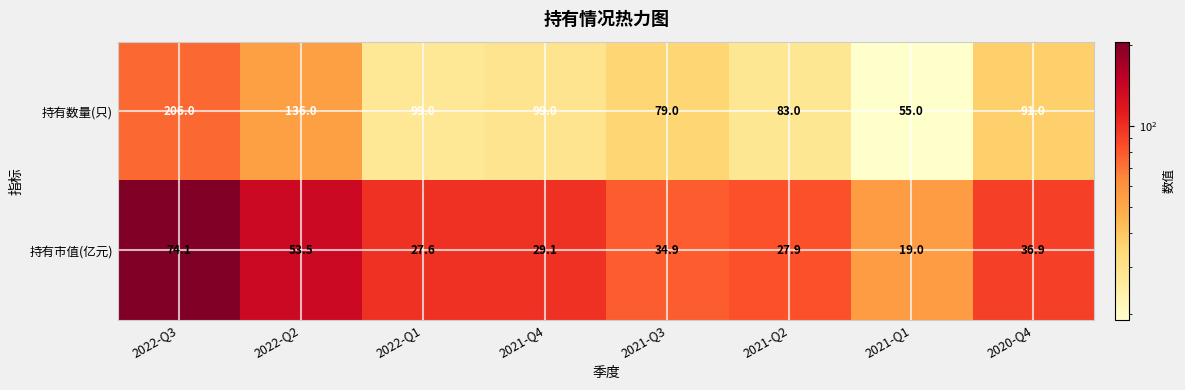

Reading left to right, list all the values displayed in this chart.

持有数量(只): 2022-Q3=206.0	2022-Q2=136.0	2022-Q1=99.0	2021-Q4=99.0	2021-Q3=79.0	2021-Q2=83.0	2021-Q1=55.0	2020-Q4=91.0
持有市值(亿元): 2022-Q3=74.1	2022-Q2=53.5	2022-Q1=27.6	2021-Q4=29.1	2021-Q3=34.9	2021-Q2=27.9	2021-Q1=19.0	2020-Q4=36.9